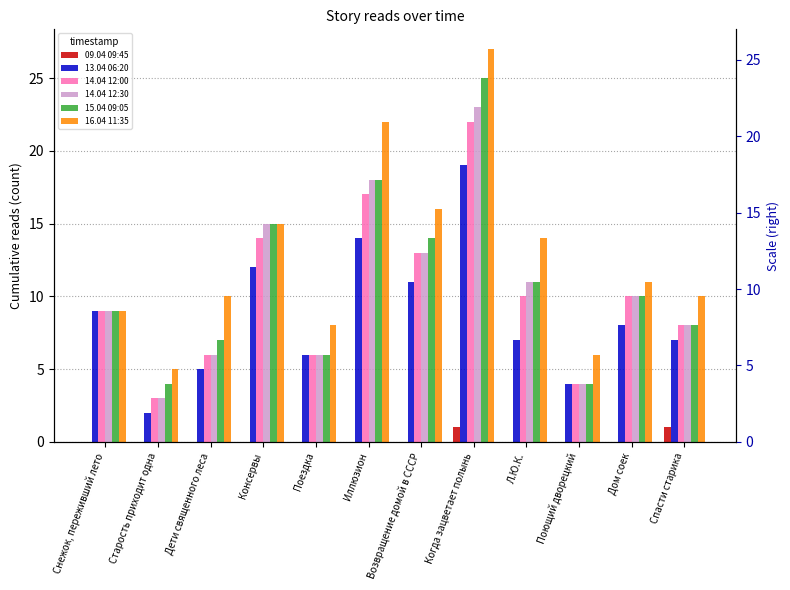

How many groups of bars are there?

12